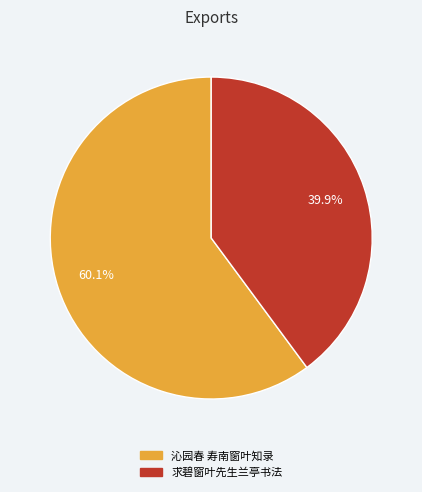

Rank the categories by value from highest to lowest.

沁园春 寿南窗叶知录, 求碧窗叶先生兰亭书法